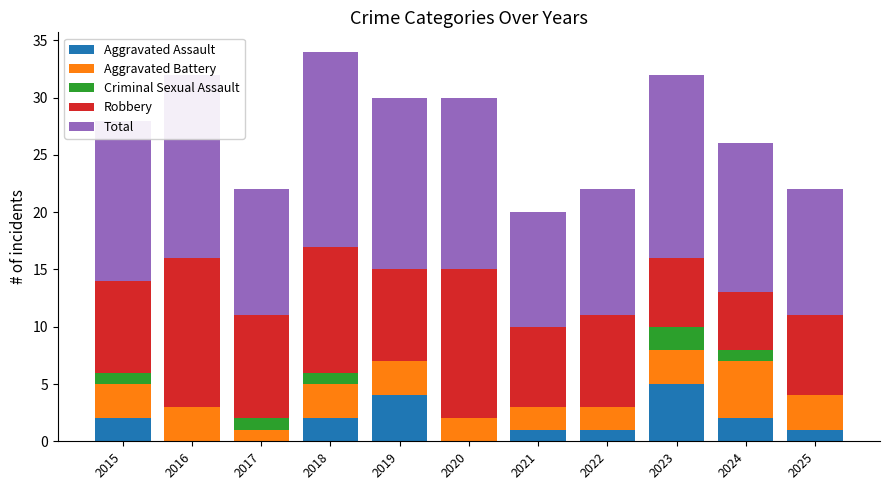

What is the total value across all series at 2024?

26